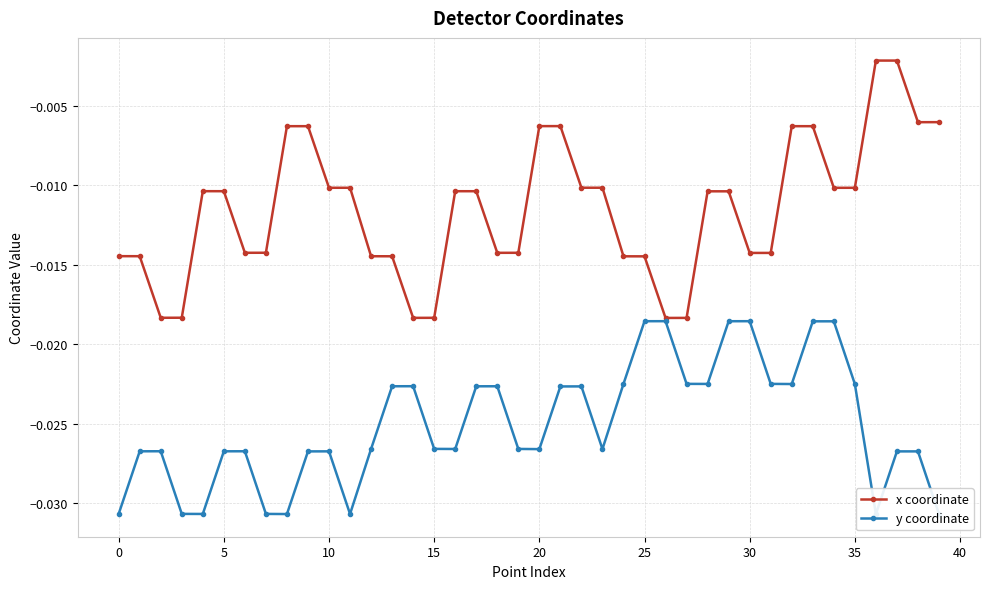

Which series has the largest range (max minus min)?

x coordinate